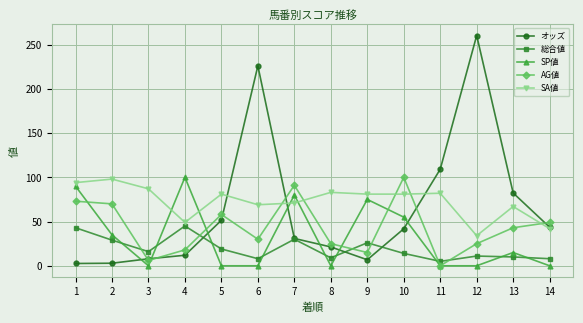

Where does the SP値 series first go above 15?

1